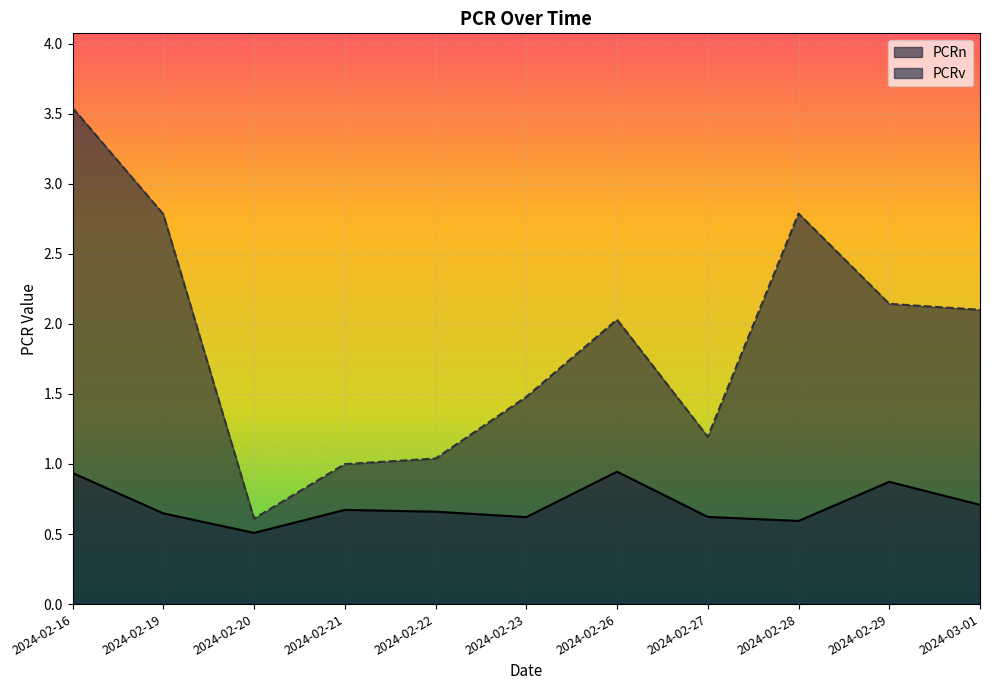

Rank the series at 2024-02-16 from lowest to highest value.

PCRn, PCRv